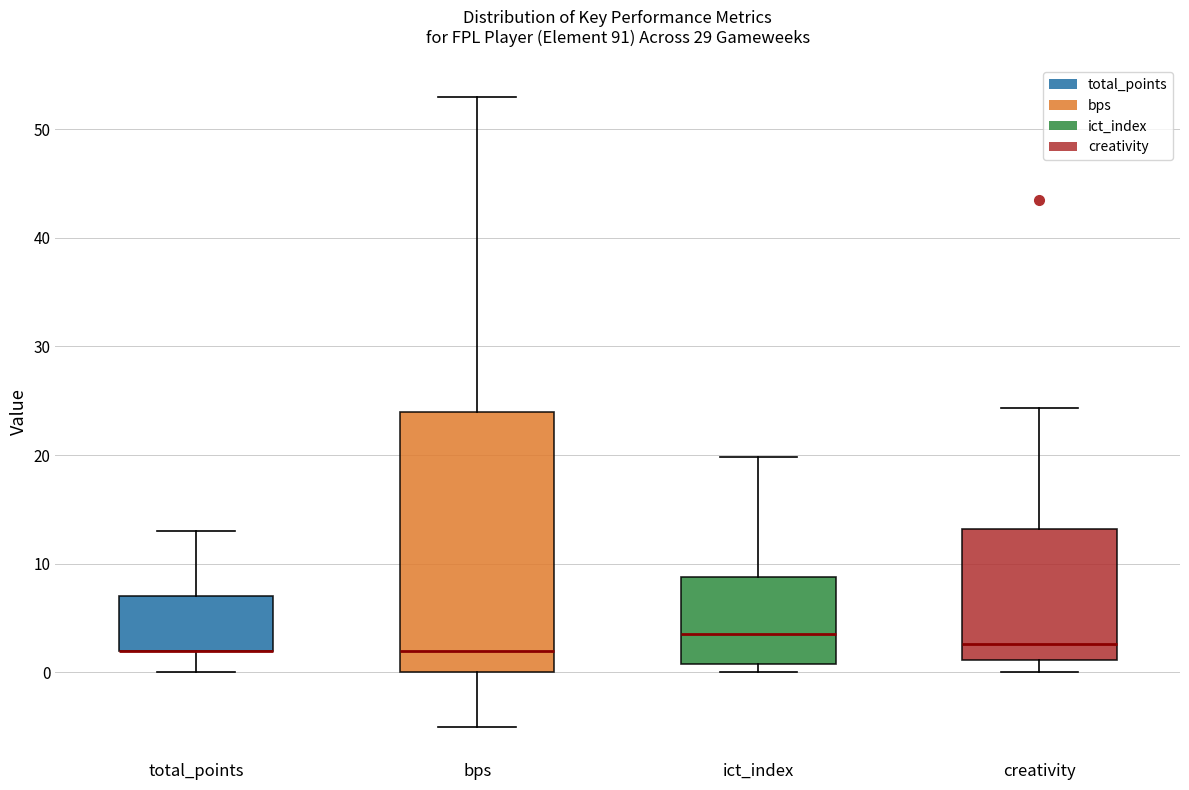

Reading left to right, transcribe this box plot: for each box, give where its median line is, the range the box spans, and where its two whiskers end, as read against the y-axis. The values are not printed on the chart, so give them approximately, as read against the axis.

total_points: median 2 (drawn on the box's lower edge), box 2 to 7, whiskers 0 to 13
bps: median 2, box 0 to 24, whiskers -5 to 53
ict_index: median 4, box 1 to 9, whiskers 0 to 20
creativity: median 3, box 1 to 13, whiskers 0 to 24